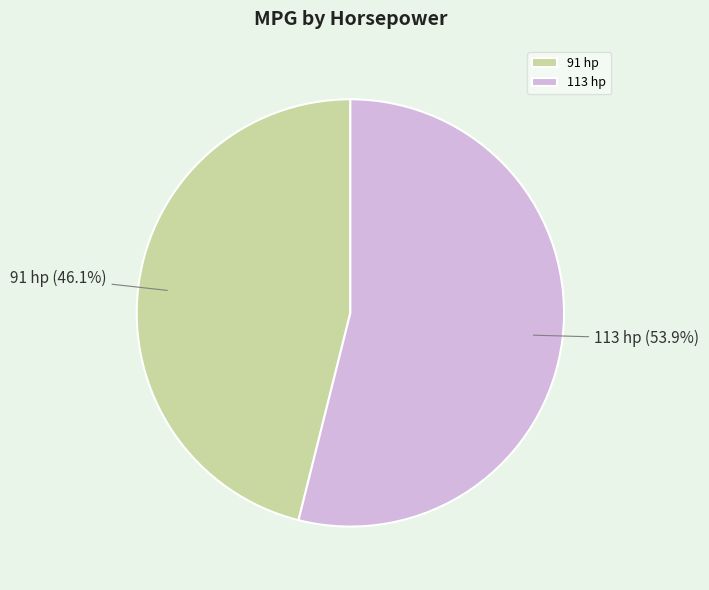

Count the number of slices in the pie.

2